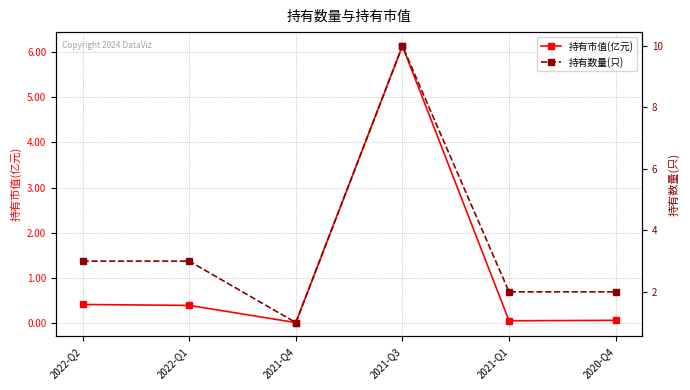

Does the chart display data point markers on the line(s)?

Yes